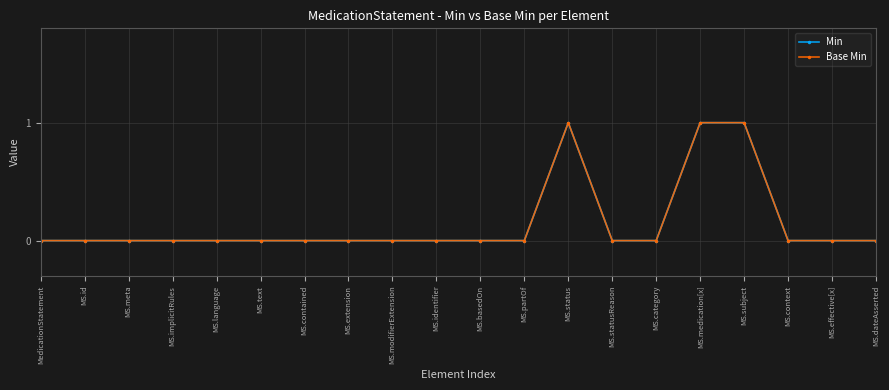

Reading left to right, extract all data points from this chart.

Min: MedicationStatement=0	MS.id=0	MS.meta=0	MS.implicitRules=0	MS.language=0	MS.text=0	MS.contained=0	MS.extension=0	MS.modifierExtension=0	MS.identifier=0	MS.basedOn=0	MS.partOf=0	MS.status=1	MS.statusReason=0	MS.category=0	MS.medication[x]=1	MS.subject=1	MS.context=0	MS.effective[x]=0	MS.dateAsserted=0
Base Min: MedicationStatement=0	MS.id=0	MS.meta=0	MS.implicitRules=0	MS.language=0	MS.text=0	MS.contained=0	MS.extension=0	MS.modifierExtension=0	MS.identifier=0	MS.basedOn=0	MS.partOf=0	MS.status=1	MS.statusReason=0	MS.category=0	MS.medication[x]=1	MS.subject=1	MS.context=0	MS.effective[x]=0	MS.dateAsserted=0